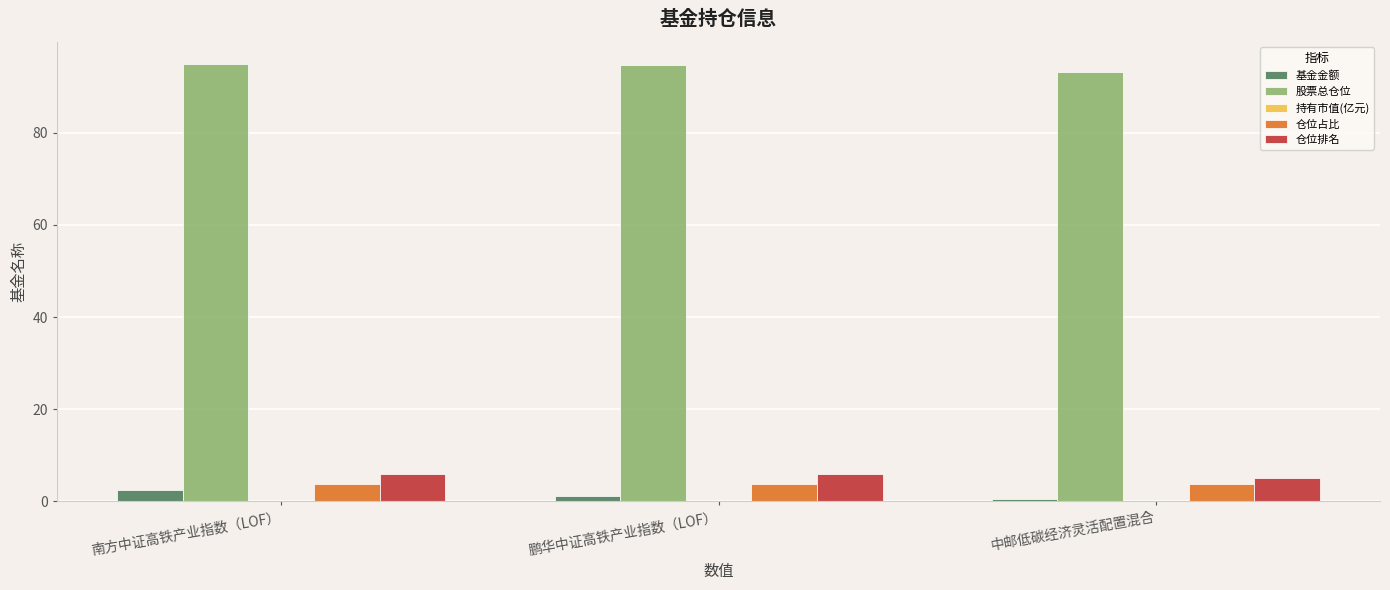

What is the greatest value displayed?

95.0